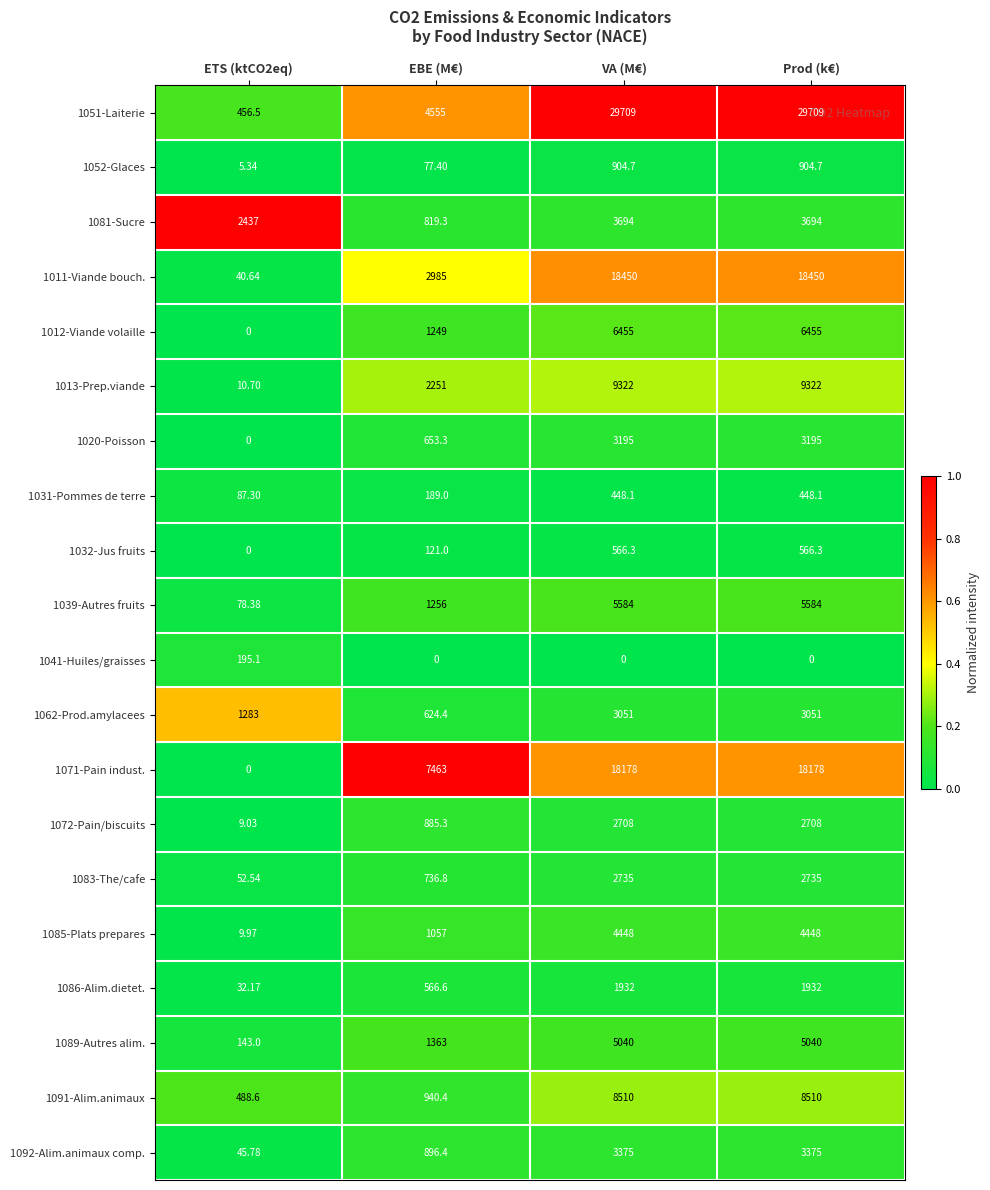

Is the value of 1013-Prep.viande at EBE (M€) greater than the value of 1091-Alim.animaux at Prod (k€)?

No